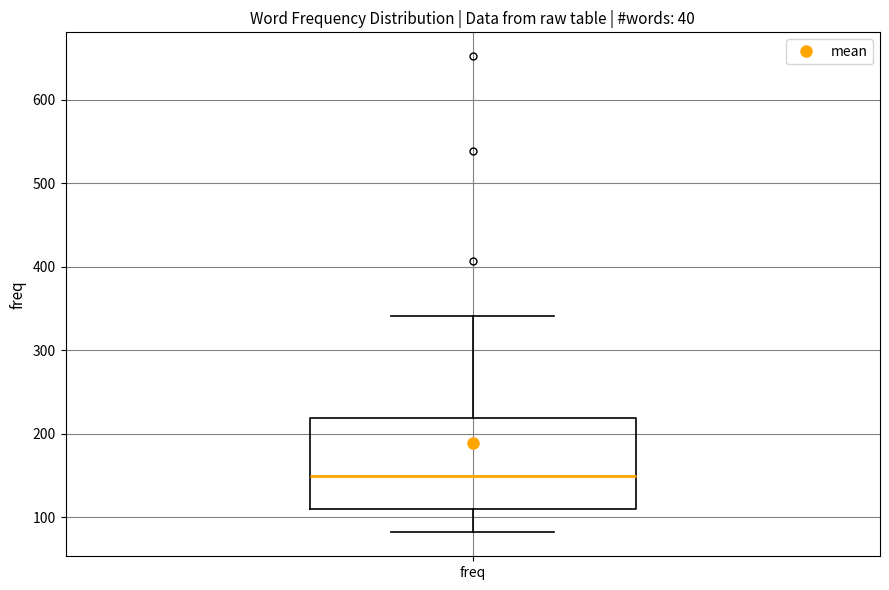

Transcribe this box plot: give where the median line is, the range the box spans, and where the two whiskers end, as read against the y-axis. The values are not printed on the chart, so give them approximately, as read against the axis.

median 150, box 110 to 220, whiskers 80 to 340